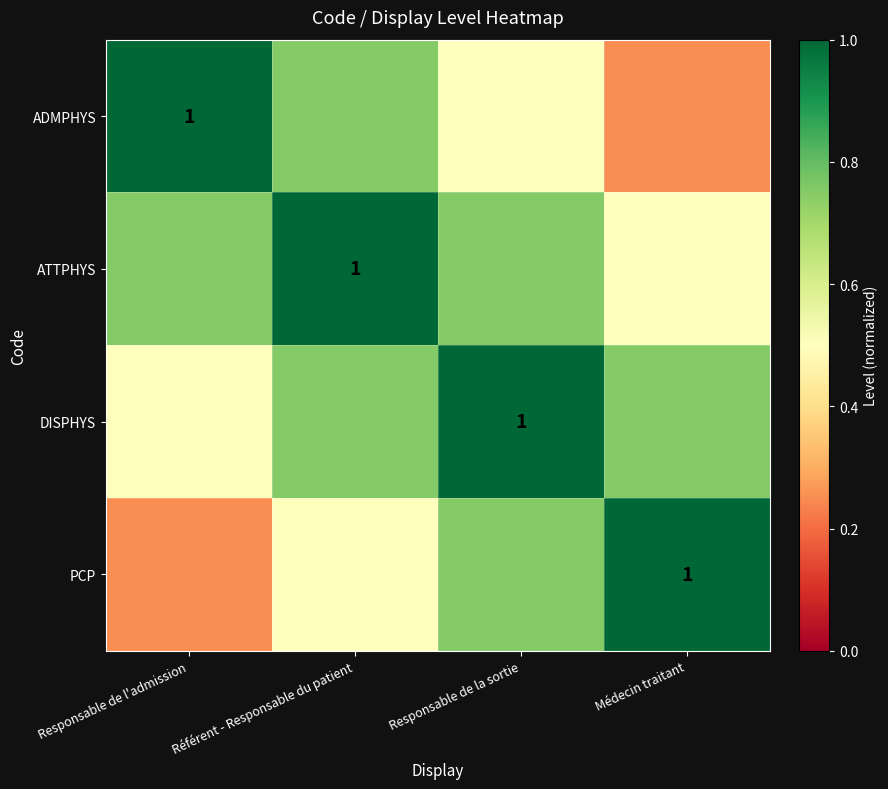

What is the difference between the maximum and minimum values in the DISPHYS series?

0.5